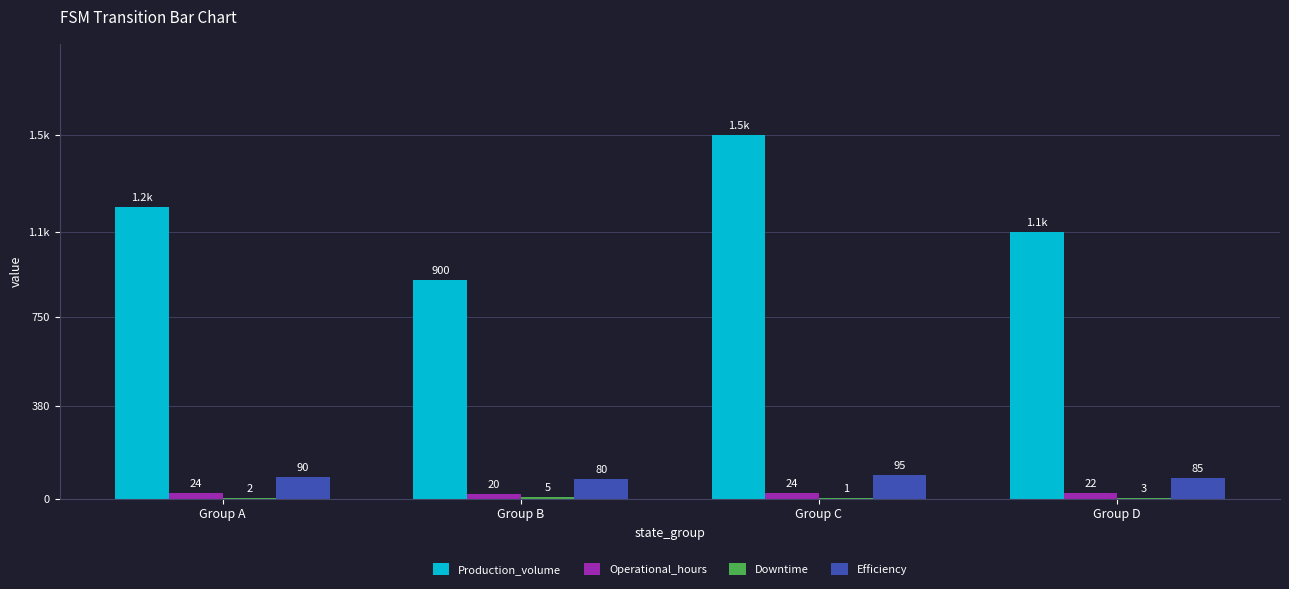

Reading left to right, extract all data points from this chart.

Production_volume: Group A=1200	Group B=900	Group C=1500	Group D=1100
Operational_hours: Group A=24	Group B=20	Group C=24	Group D=22
Downtime: Group A=2	Group B=5	Group C=1	Group D=3
Efficiency: Group A=90	Group B=80	Group C=95	Group D=85